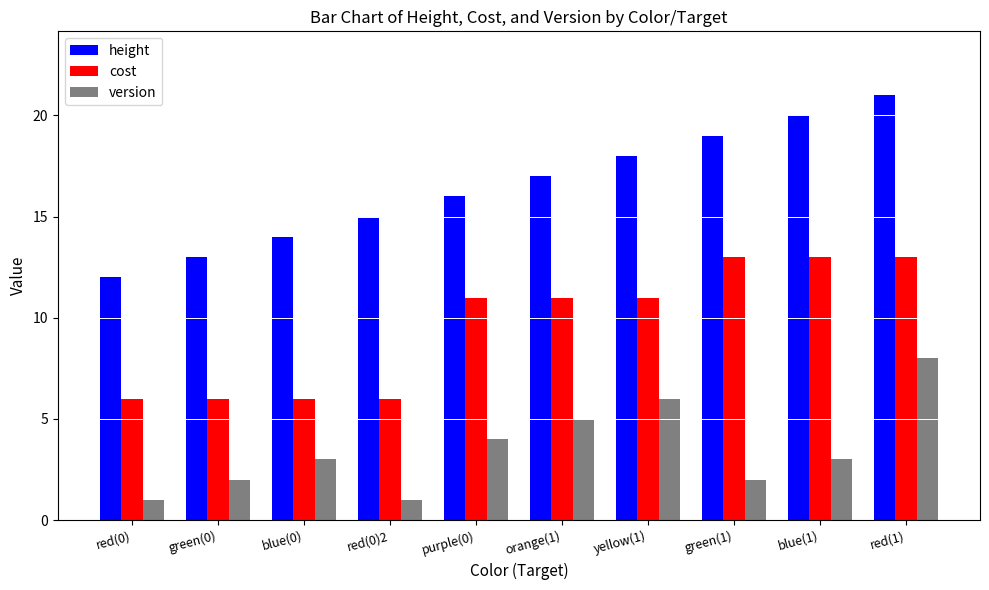

What is the label of the 1st bar from the left?

red(0)